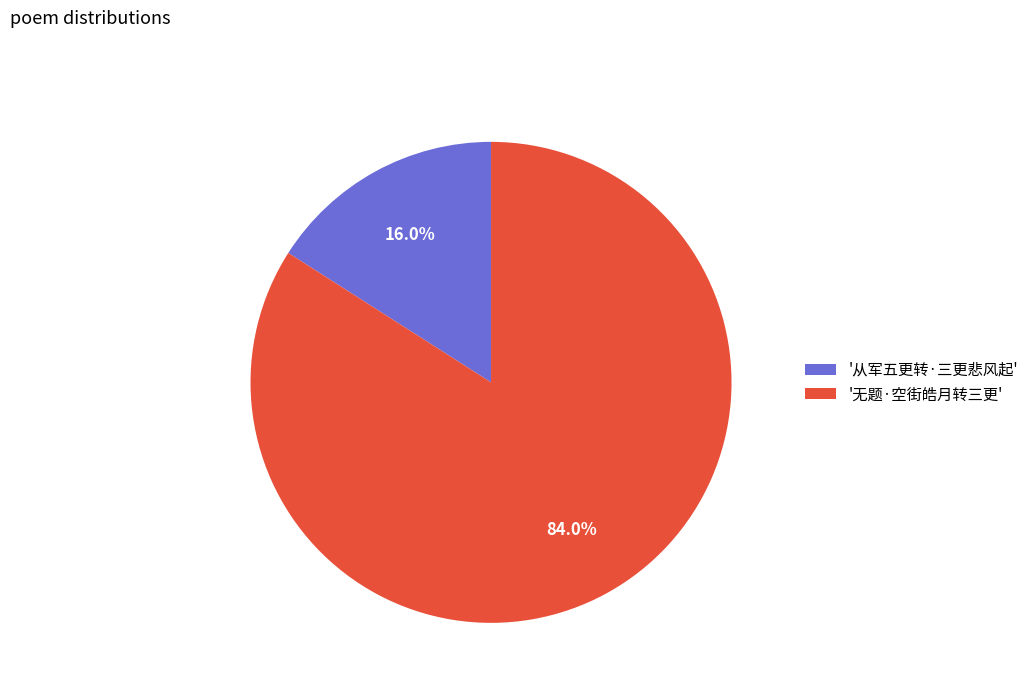

What percentage is NOT represented by '从军五更转·三更悲风起'?

84.0%